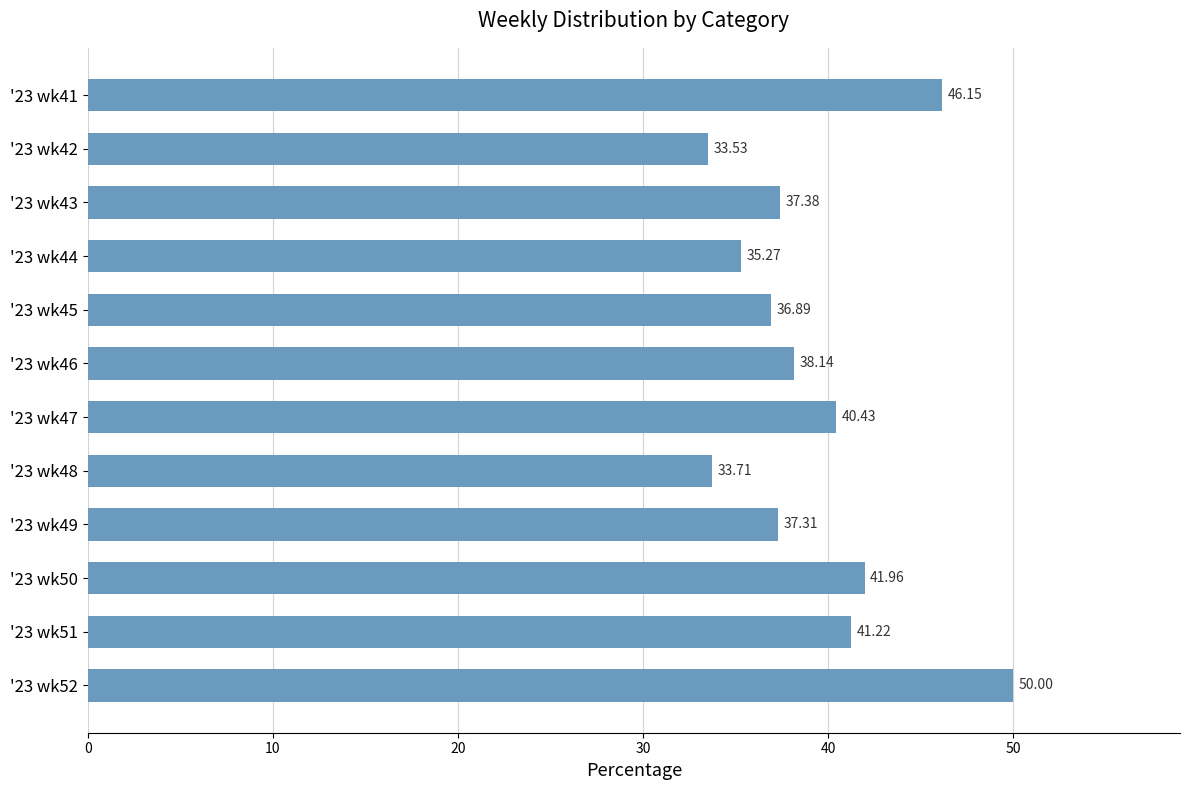

Does the chart contain any negative values?

No